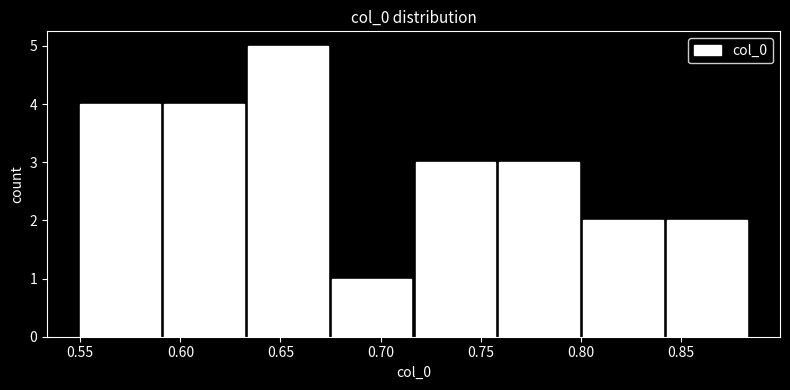

Over which range of the x-axis is the bar tallest?

0.635 to 0.675